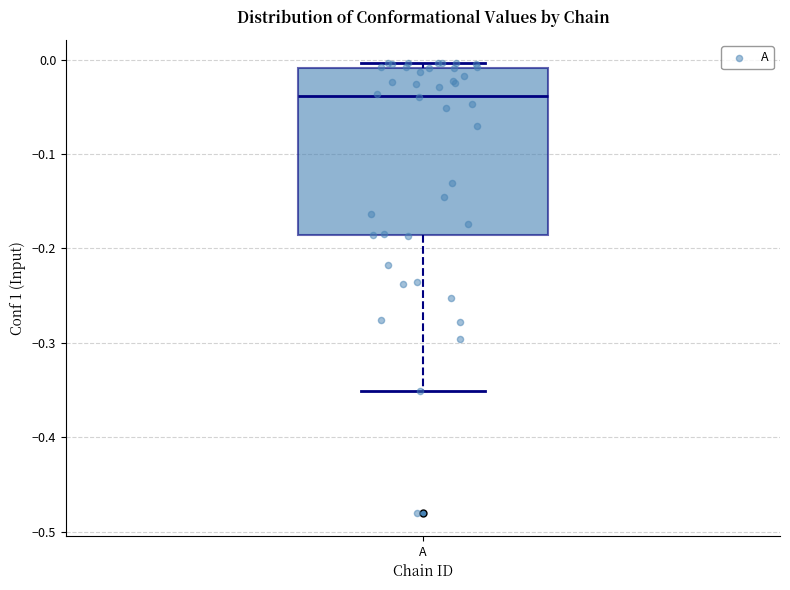

Read this box plot against the y-axis: the position of the median line, the range covered by the box, and the ends of both whiskers. The values are not printed on the chart, so give them approximately, as read against the axis.

median -0.04, box -0.19 to -0.01, whiskers -0.35 to 0.00